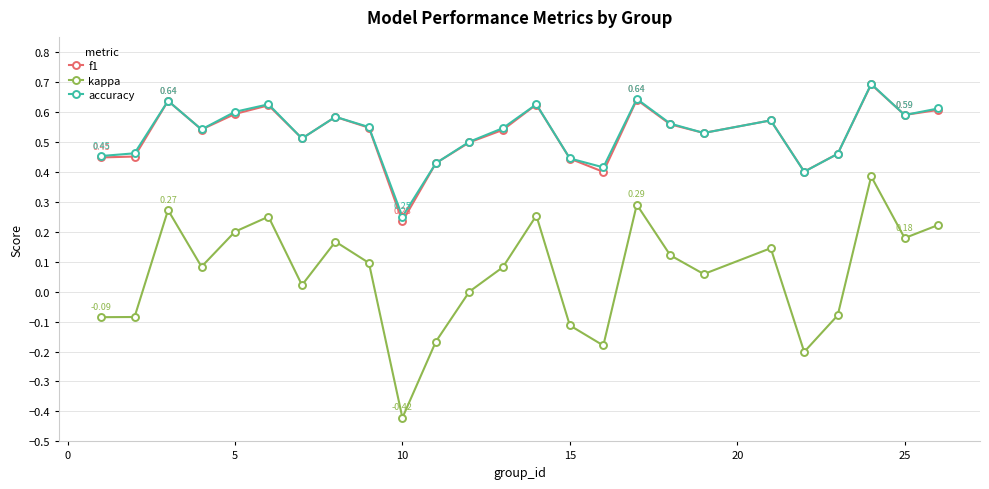

How many interior local peaks does the kappa series have?

7